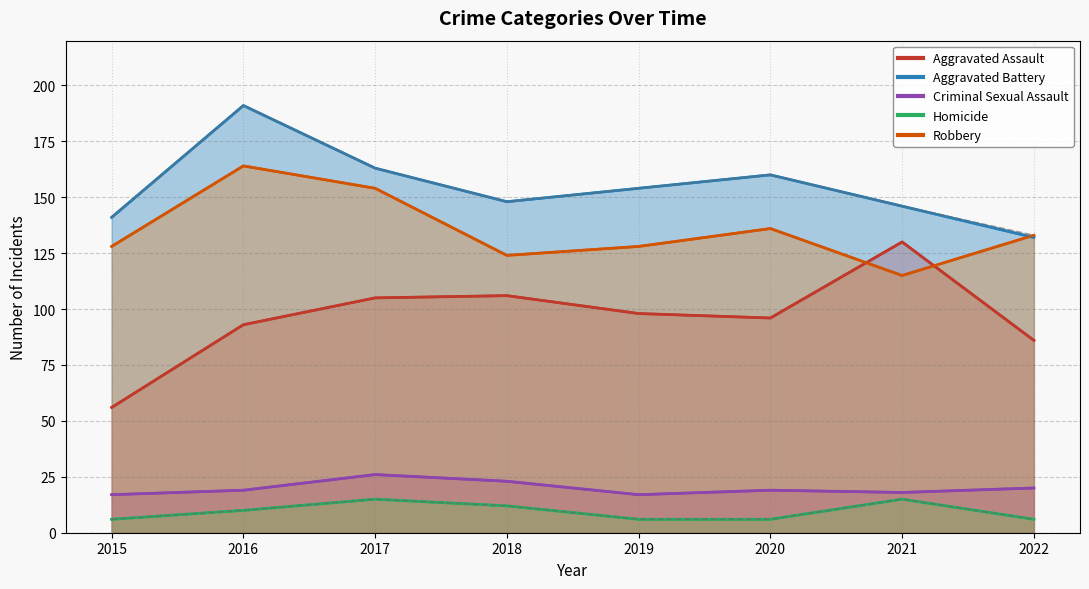

Reading left to right, transcribe all the data shown in this chart.

Aggravated Assault: 2015=56	2016=93	2017=105	2018=106	2019=98	2020=96	2021=130	2022=86
Aggravated Battery: 2015=141	2016=191	2017=163	2018=148	2019=154	2020=160	2021=146	2022=132
Criminal Sexual Assault: 2015=17	2016=19	2017=26	2018=23	2019=17	2020=19	2021=18	2022=20
Homicide: 2015=6	2016=10	2017=15	2018=12	2019=6	2020=6	2021=15	2022=6
Robbery: 2015=128	2016=164	2017=154	2018=124	2019=128	2020=136	2021=115	2022=133